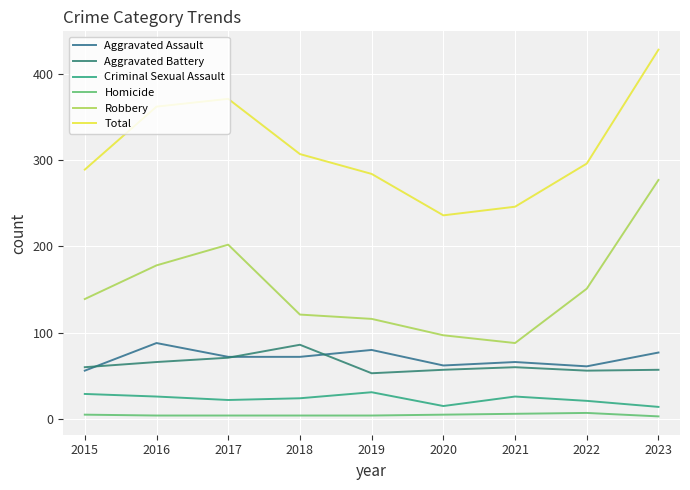

Rank the series by their maximum value, from highest to lowest.

Total, Robbery, Aggravated Assault, Aggravated Battery, Criminal Sexual Assault, Homicide